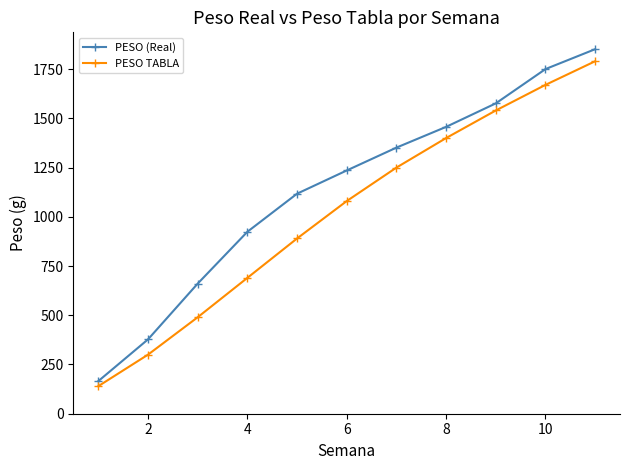

What is the minimum value for PESO TABLA?

140.0